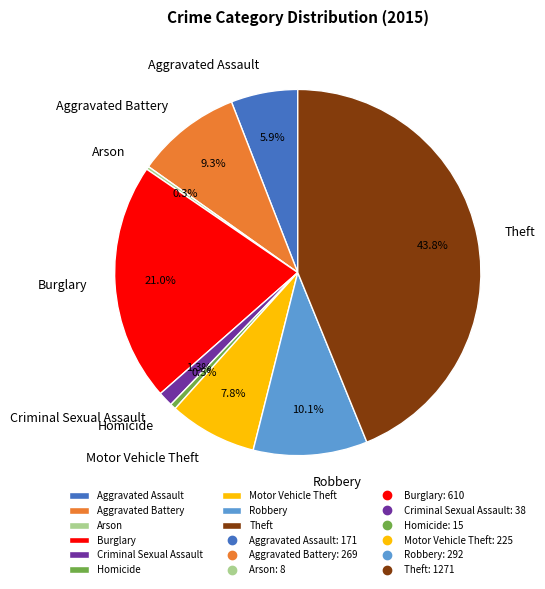

What percentage is NOT represented by Theft?

56.2%